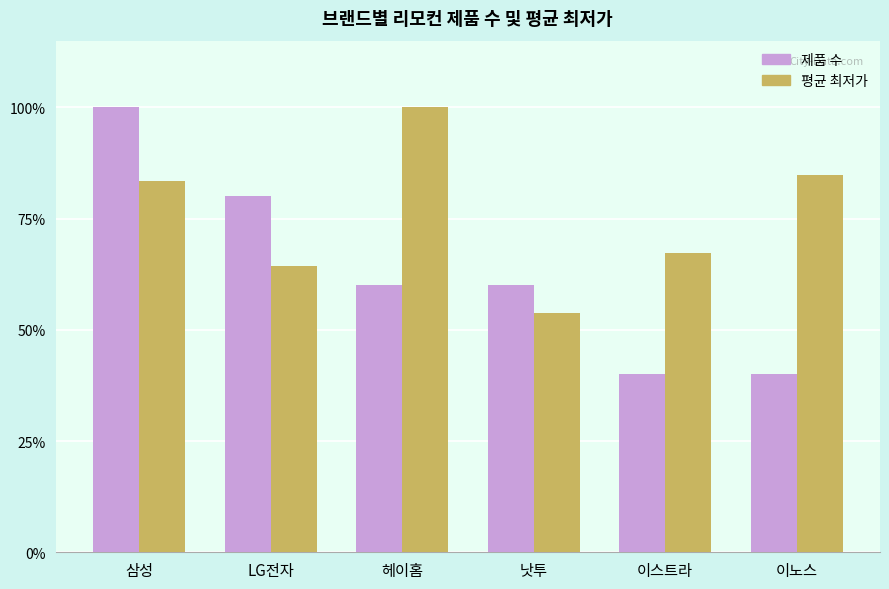

Which series has the largest total across all categories?

평균 최저가